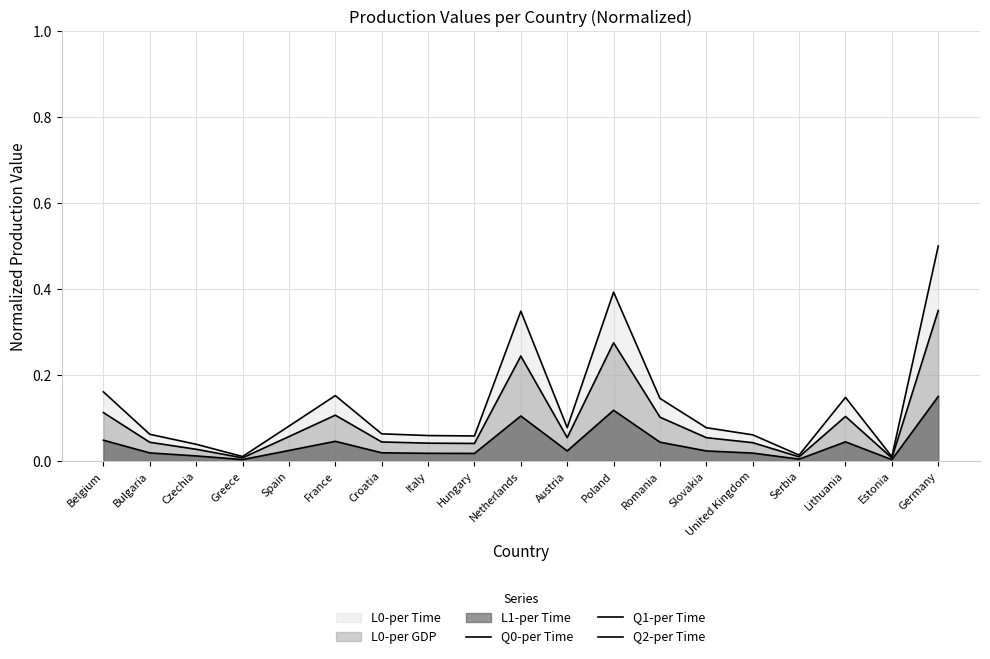

Rank the categories by Q2-per Time value from lowest to highest.

Estonia, Greece, Serbia, Czechia, Hungary, Italy, United Kingdom, Bulgaria, Croatia, Slovakia, Austria, Spain, Romania, Lithuania, France, Belgium, Netherlands, Poland, Germany